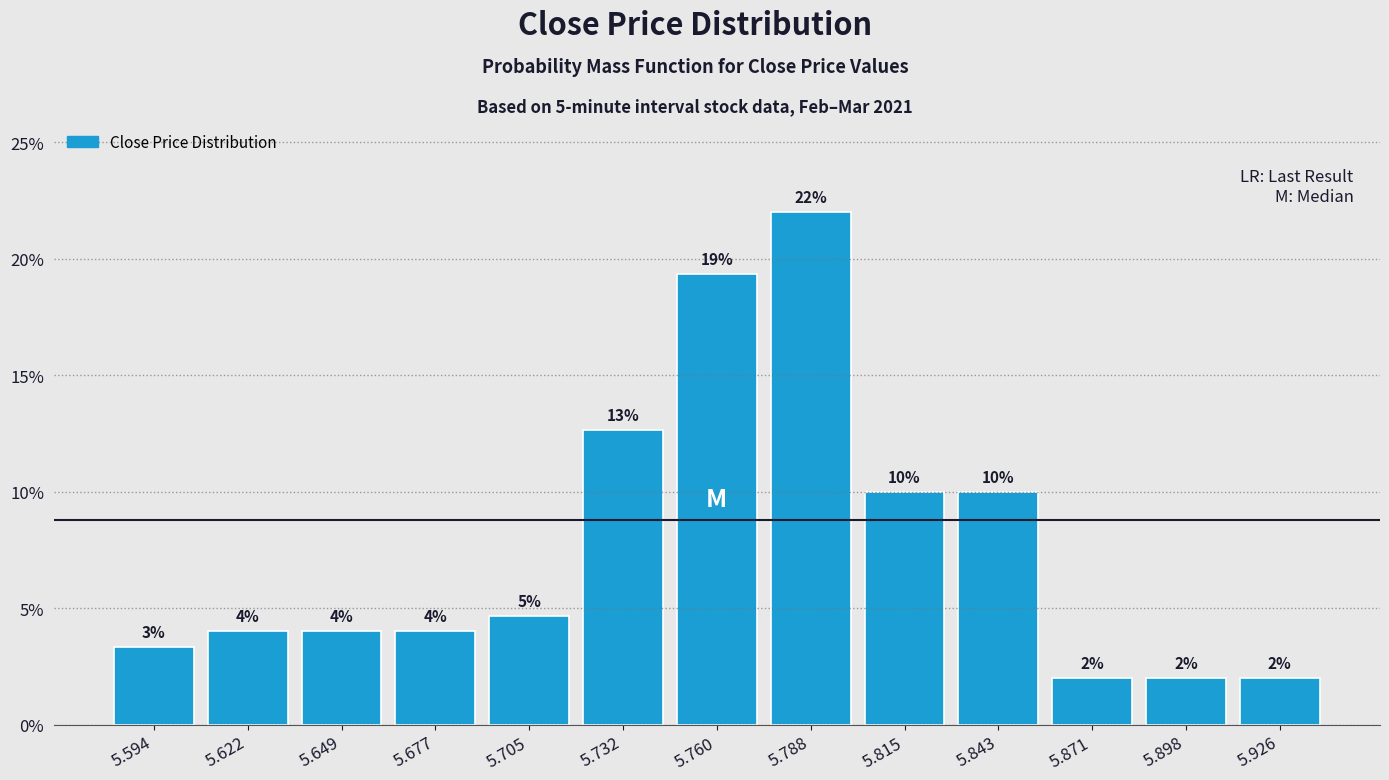

Over which range of the x-axis is the bar tallest?

5.775 to 5.800